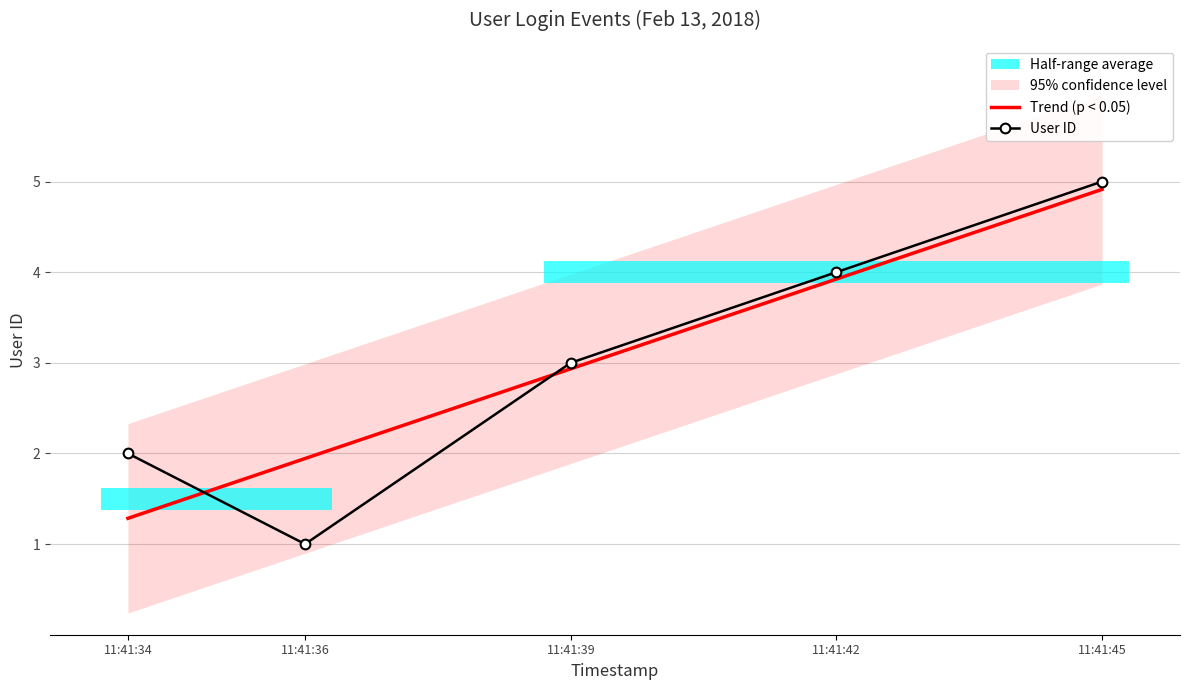

True or false: User ID has a value of 3 at 11:41:34.

False